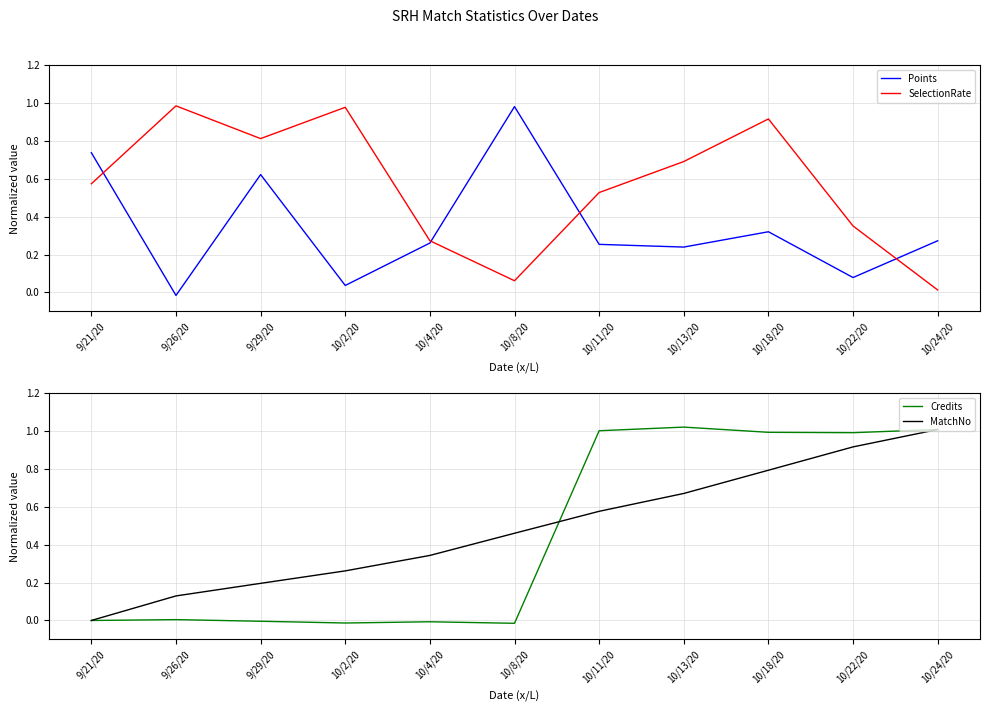

What is the label of the 1st point from the right?

10/24/20